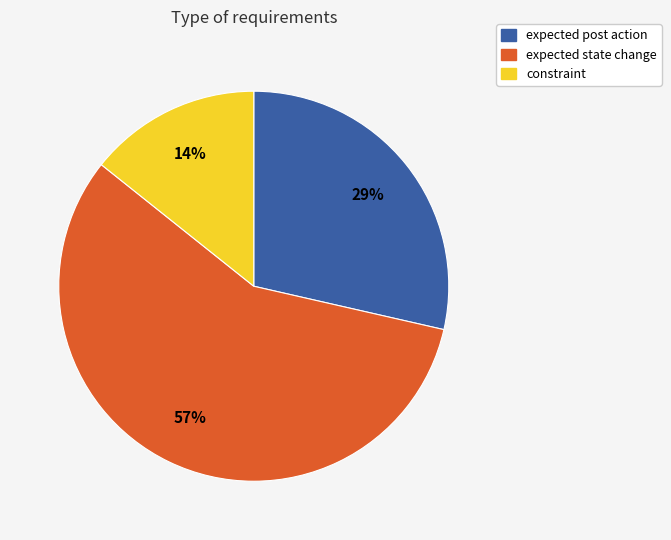

Is it true that expected post action is 41% of the pie?

False